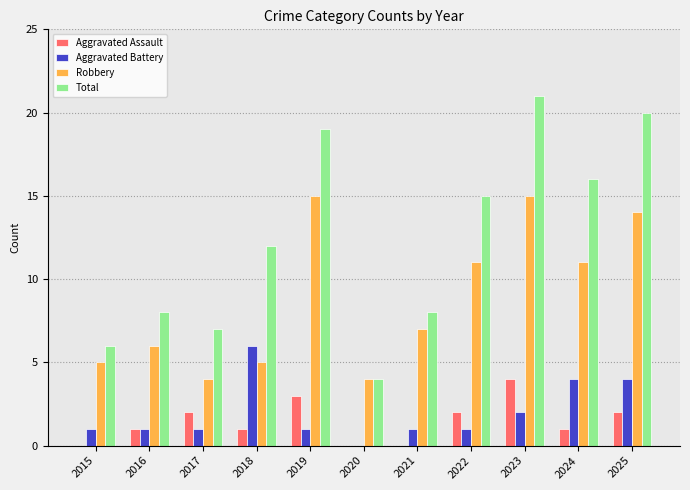

What is the maximum value shown in the chart?

21